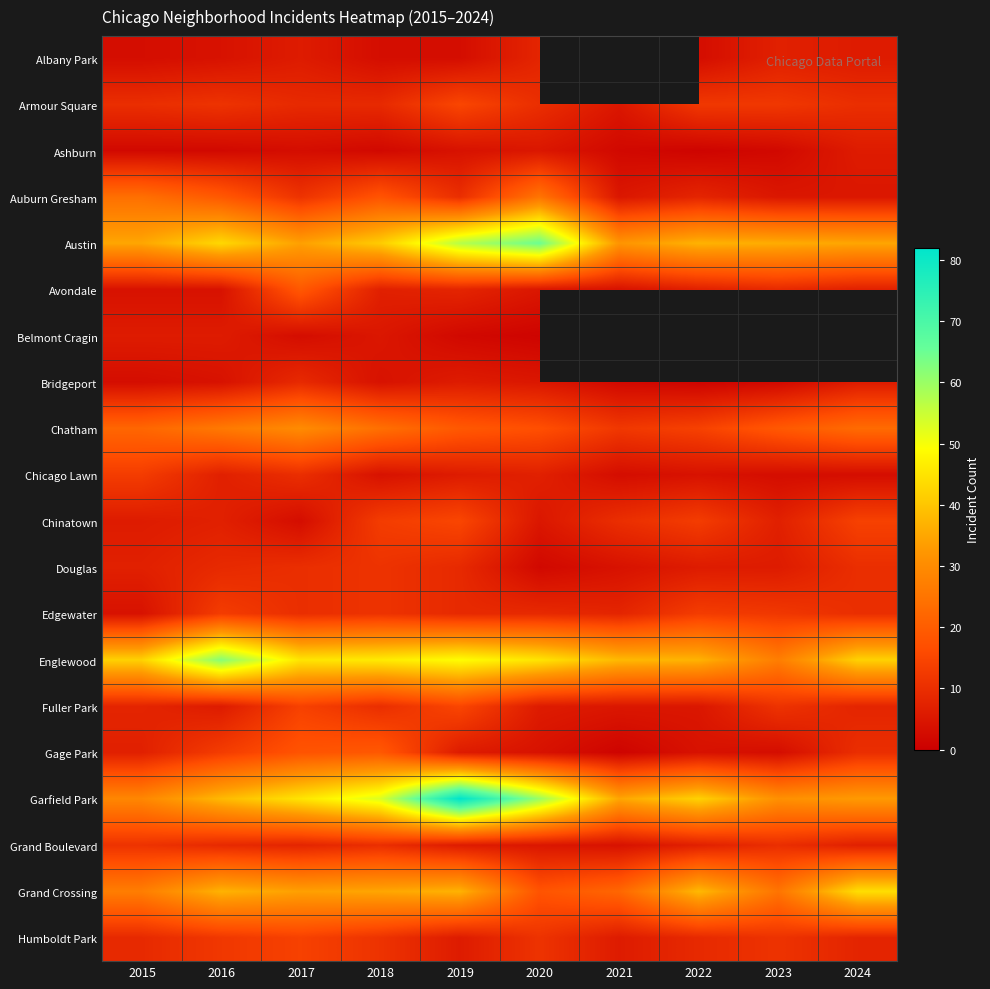

Which series has the widest spread of values?

Garfield Park